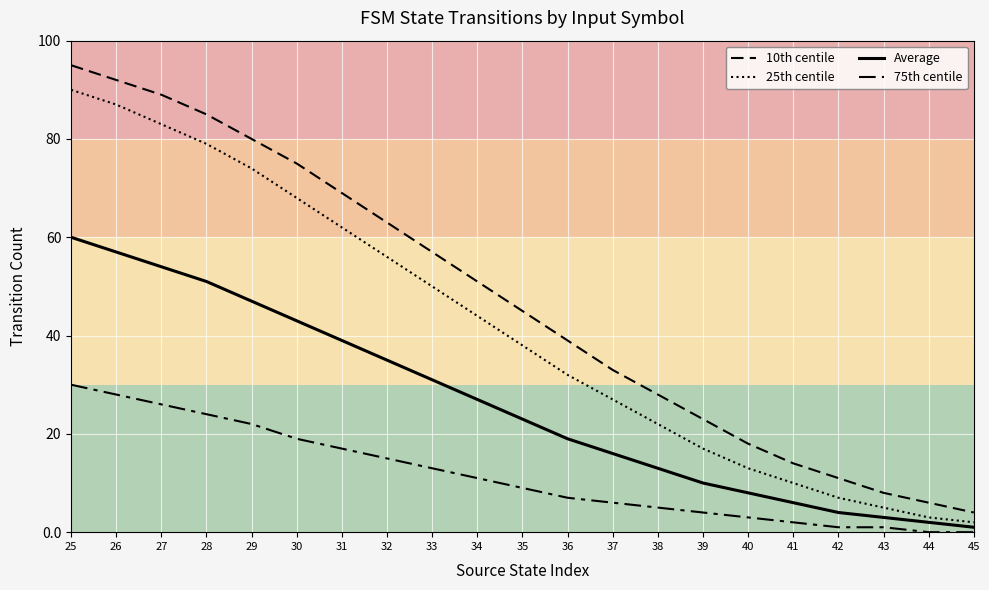

Reading right to left, transcribe all the data shown in this chart.

10th centile: 4	6	8	11	14	18	23	28	33	39	45	51	57	63	69	75	80	85	89	92	95
25th centile: 2	3	5	7	10	13	17	22	27	32	38	44	50	56	62	68	74	79	83	87	90
Average: 1	2	3	4	6	8	10	13	16	19	23	27	31	35	39	43	47	51	54	57	60
75th centile: 0	0	1	1	2	3	4	5	6	7	9	11	13	15	17	19	22	24	26	28	30